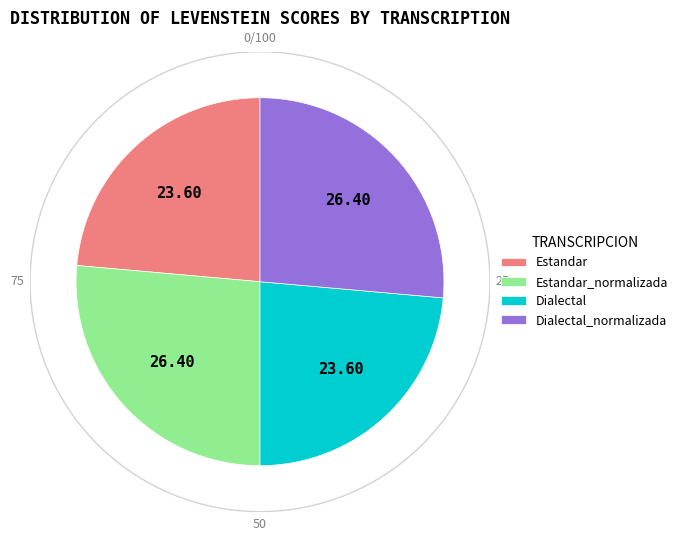

Does any single category account for the majority?

No